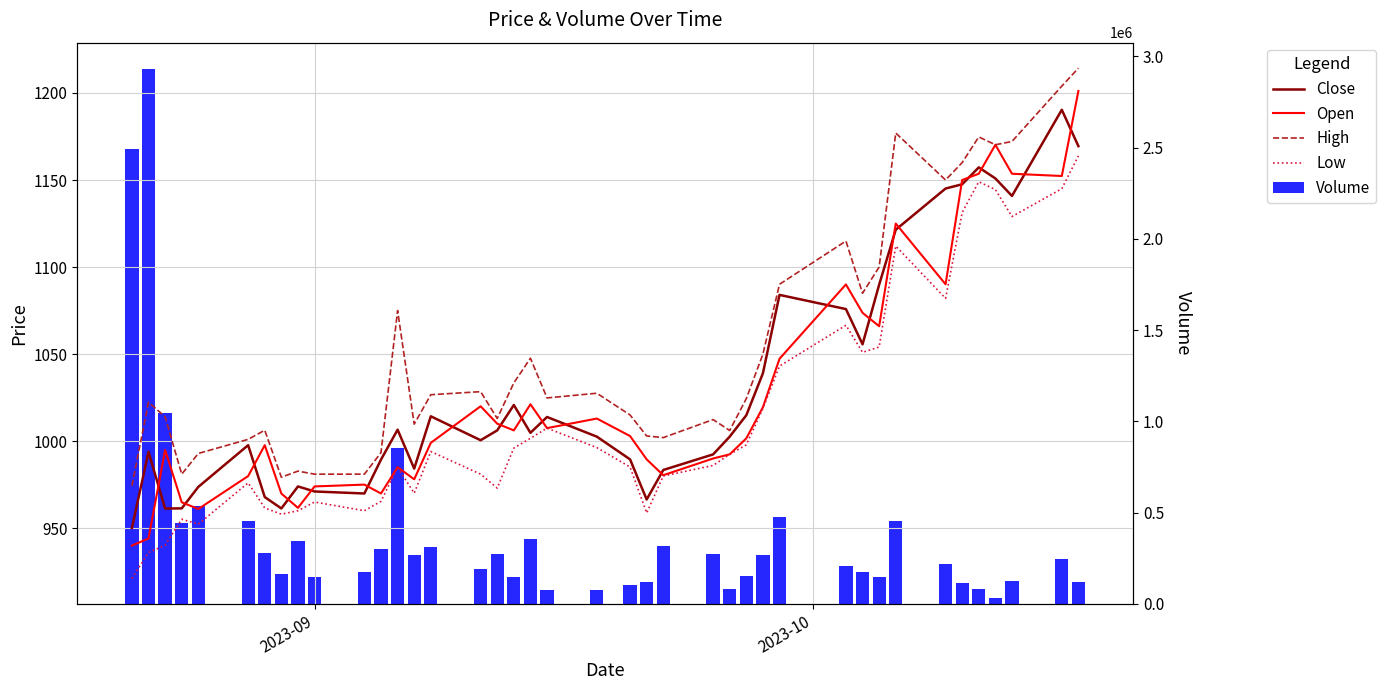

Which series has the widest spread of values?

Volume